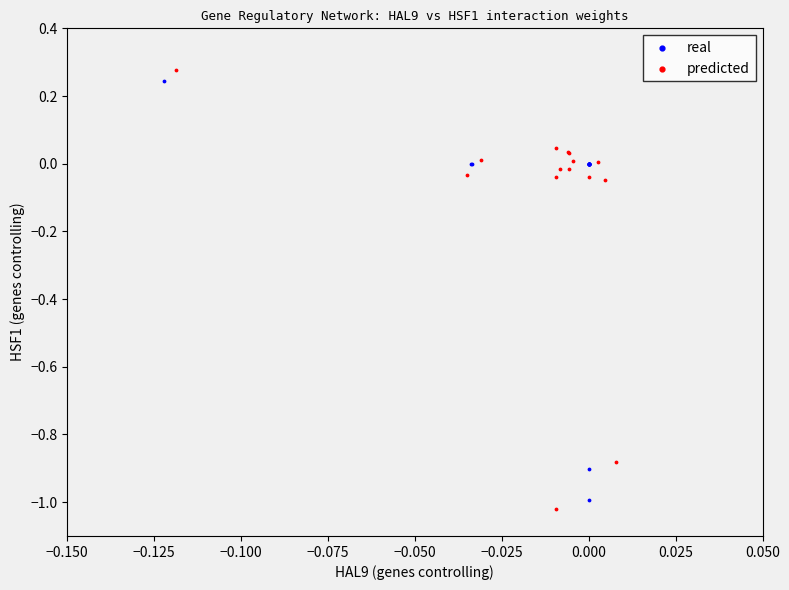

What are all the series names shown in the legend?

real, predicted